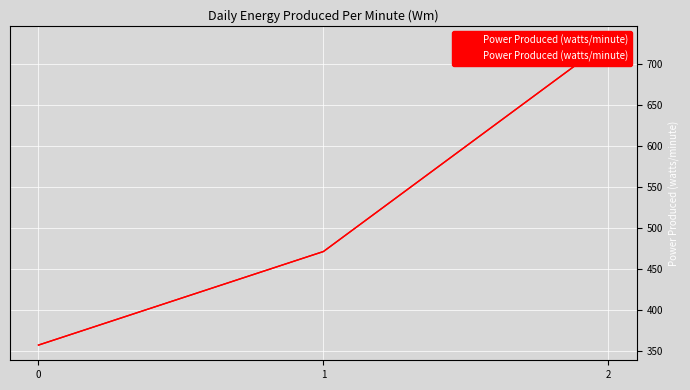

Reading left to right, extract all data points from this chart.

357.1	471.4	728.6